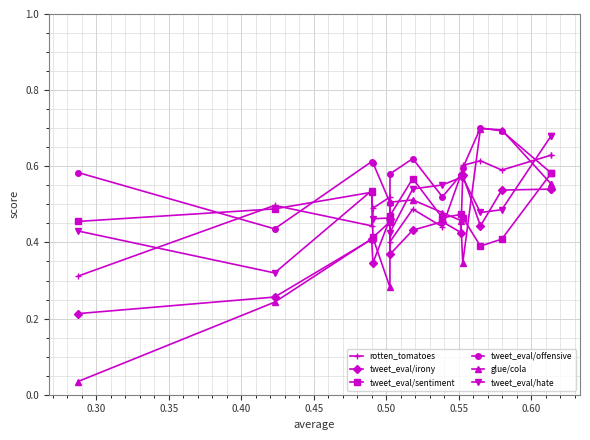

What are all the series names shown in the legend?

rotten_tomatoes, tweet_eval/irony, tweet_eval/sentiment, tweet_eval/offensive, glue/cola, tweet_eval/hate